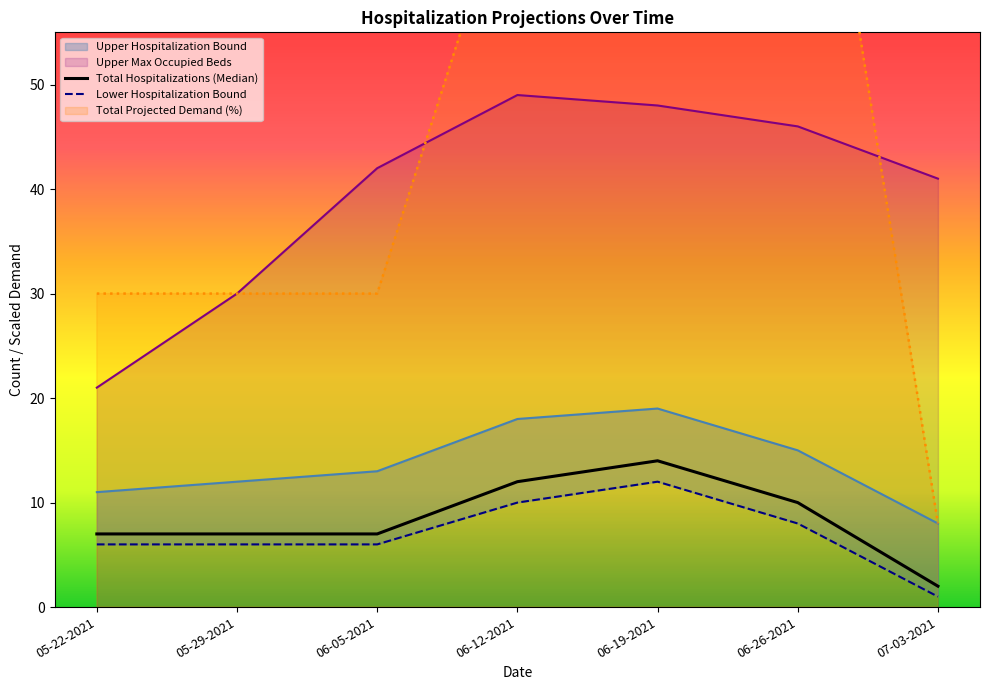

What is the difference between the Lower Hospitalization Bound values at 07-03-2021 and 06-05-2021?

5